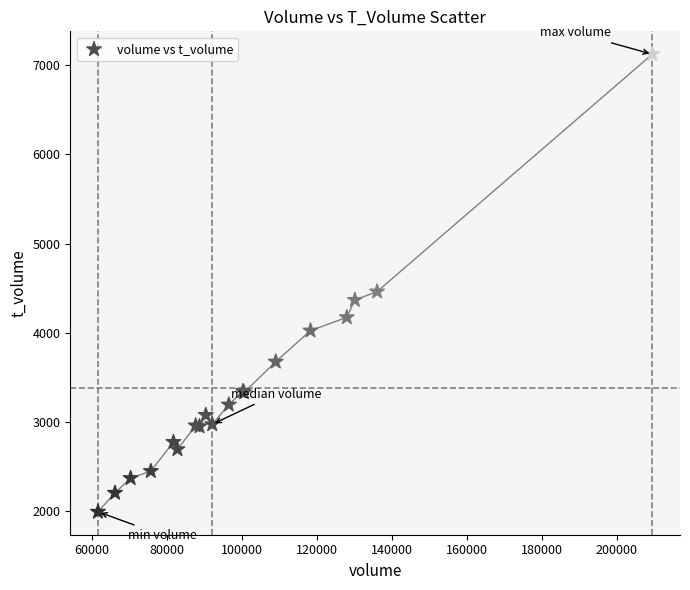

What Y value in the scatter plot is closest to 4558?

4462